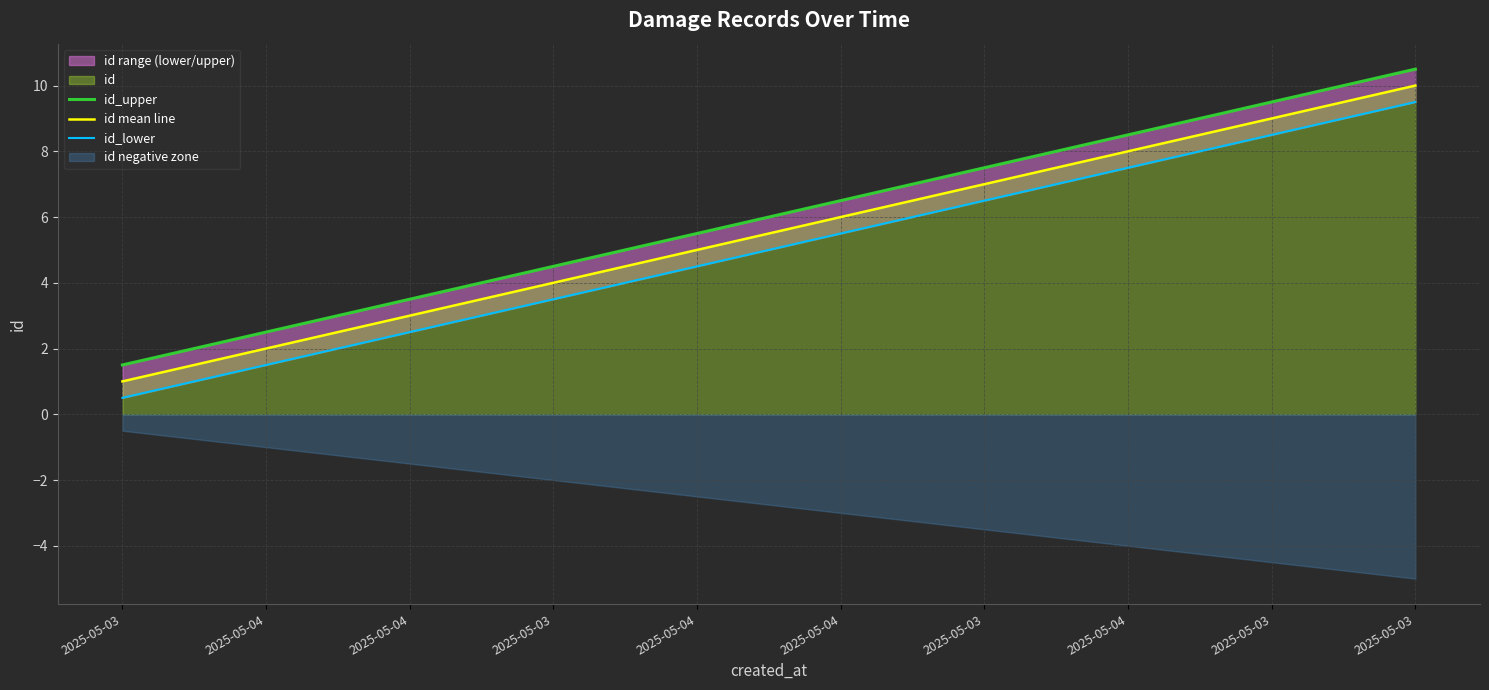

What is the label of the 1st point from the right?

2025-05-03